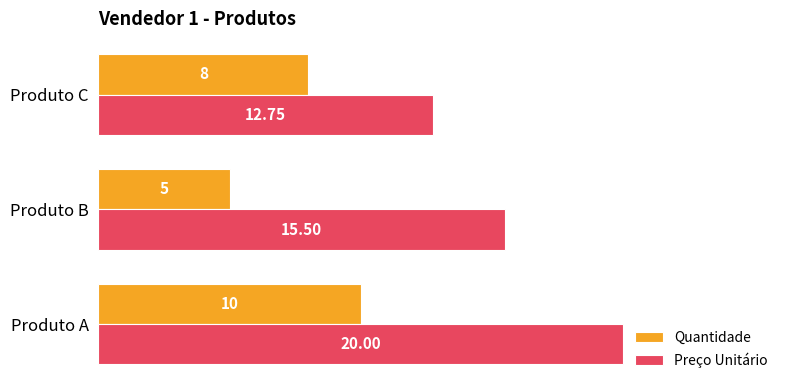

How many values in the Preço Unitário series exceed 15?

2